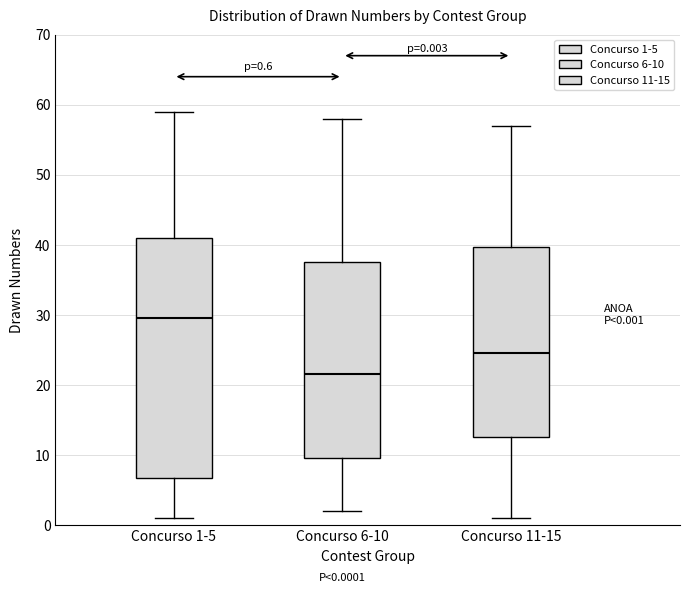

Which box is the tallest, from its lower edge to its upper edge?

Concurso 1-5